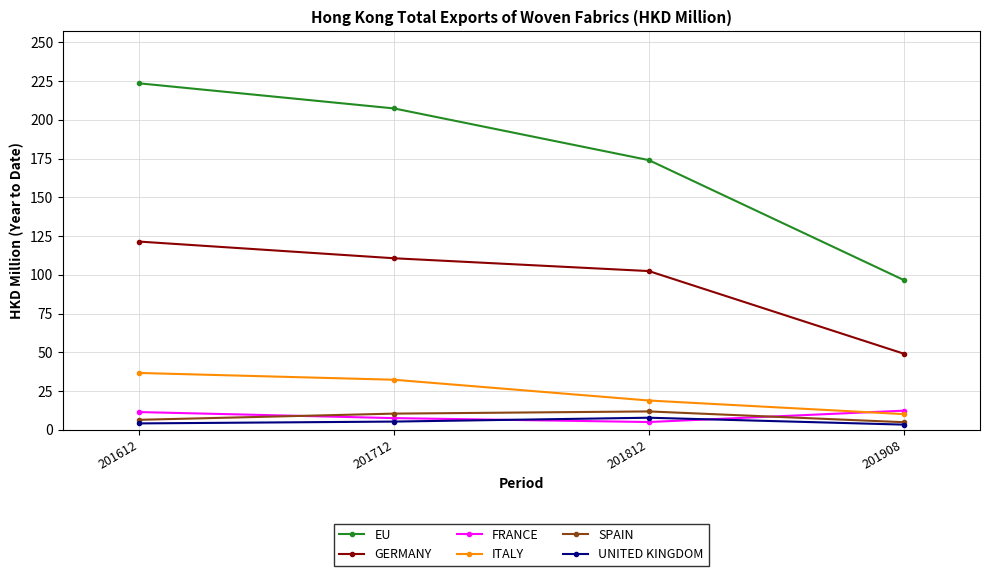

At how many categories does at least one series exceed 179?

2